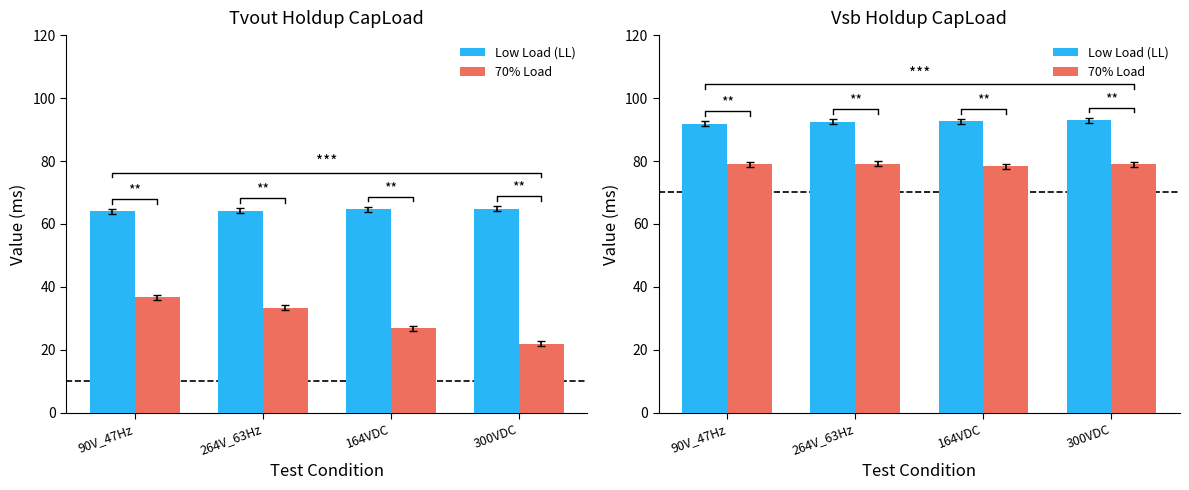

How many bars are there in each group?

2